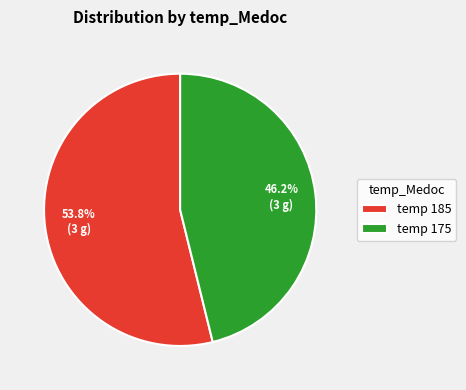

Does temp 185 account for over 50% of the chart?

Yes